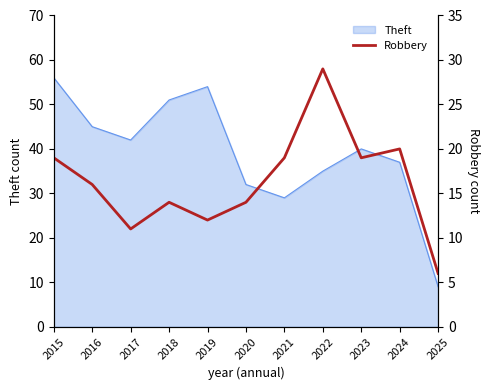

List the labels in order of Theft value, smallest first.

2025, 2021, 2020, 2022, 2024, 2023, 2017, 2016, 2018, 2019, 2015